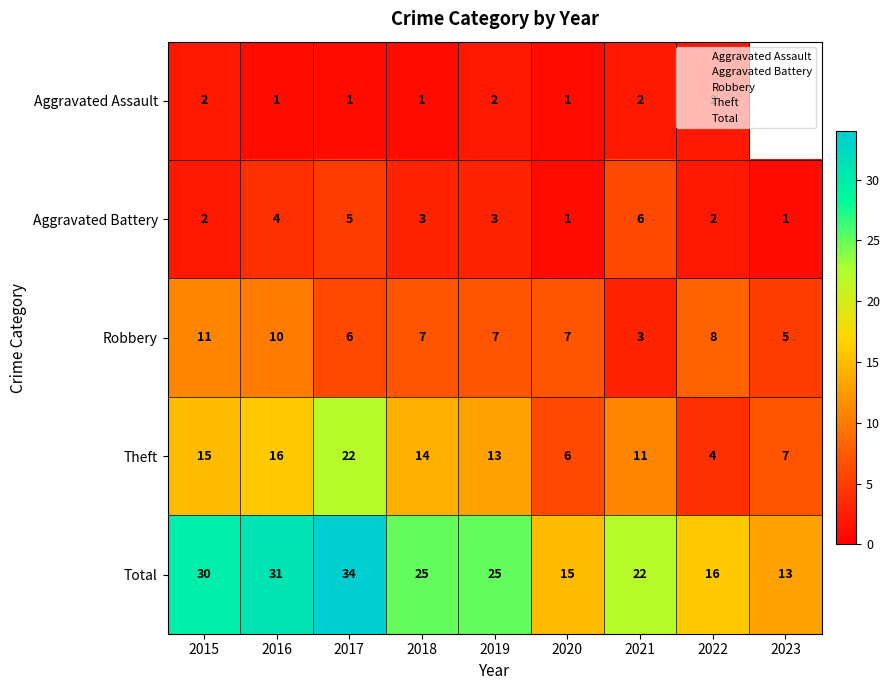

Where does the Theft series first go above 13?

2015